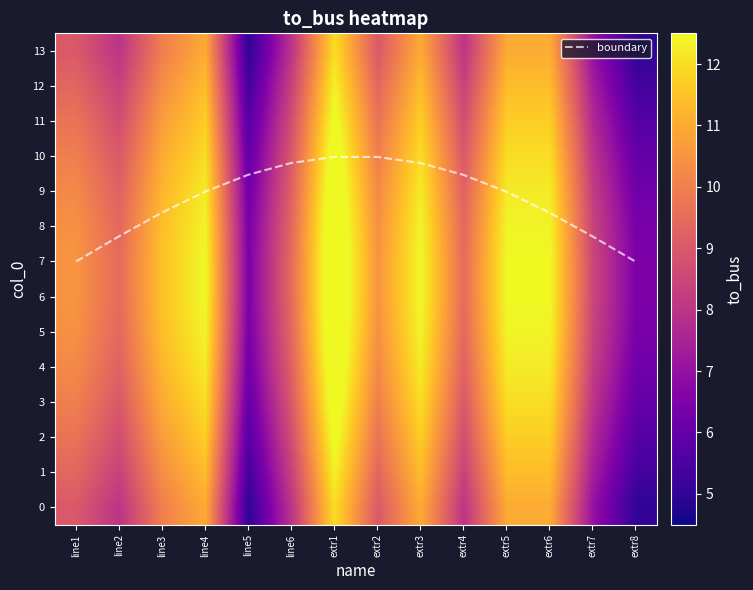

Which has a higher value, extr1 or extr5?

extr1